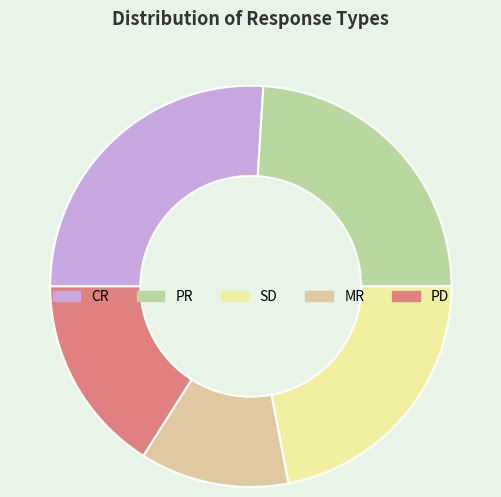

True or false: PD accounts for 16% of the total.

True